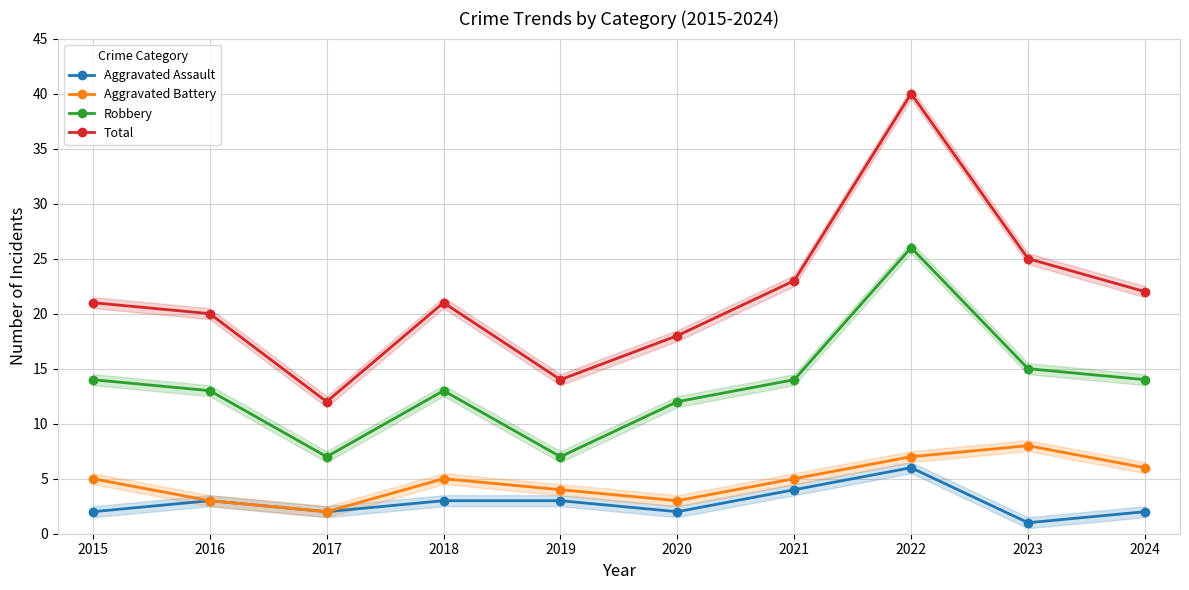

Reading right to left, transcribe all the data shown in this chart.

Aggravated Assault: 2024=2	2023=1	2022=6	2021=4	2020=2	2019=3	2018=3	2017=2	2016=3	2015=2
Aggravated Battery: 2024=6	2023=8	2022=7	2021=5	2020=3	2019=4	2018=5	2017=2	2016=3	2015=5
Robbery: 2024=14	2023=15	2022=26	2021=14	2020=12	2019=7	2018=13	2017=7	2016=13	2015=14
Total: 2024=22	2023=25	2022=40	2021=23	2020=18	2019=14	2018=21	2017=12	2016=20	2015=21